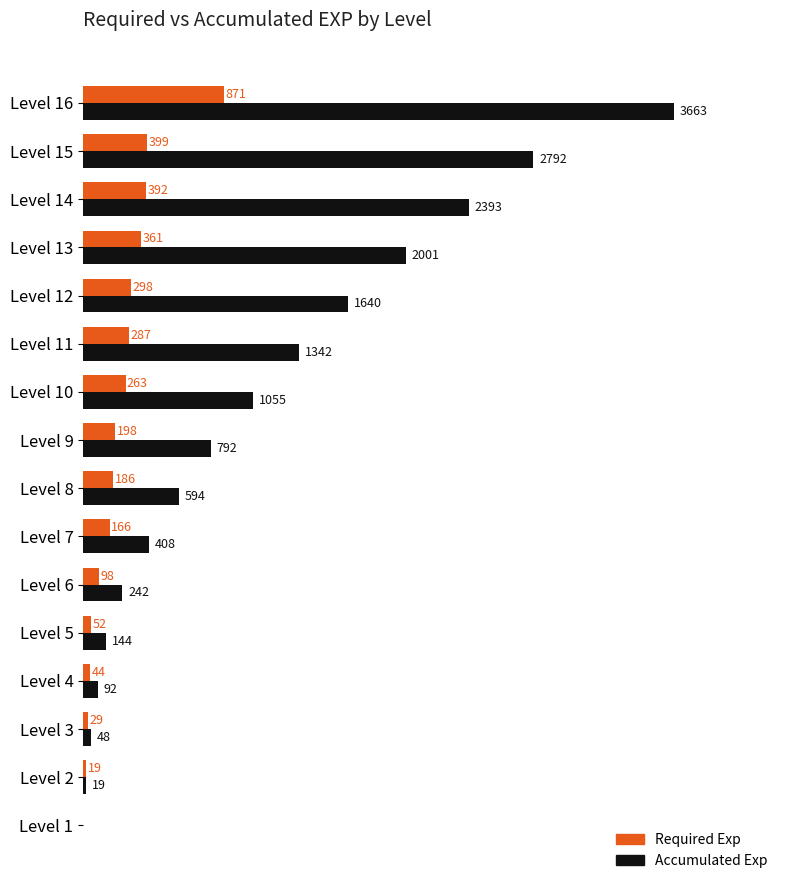

At which category is the sum across all series the highest?

Level 16